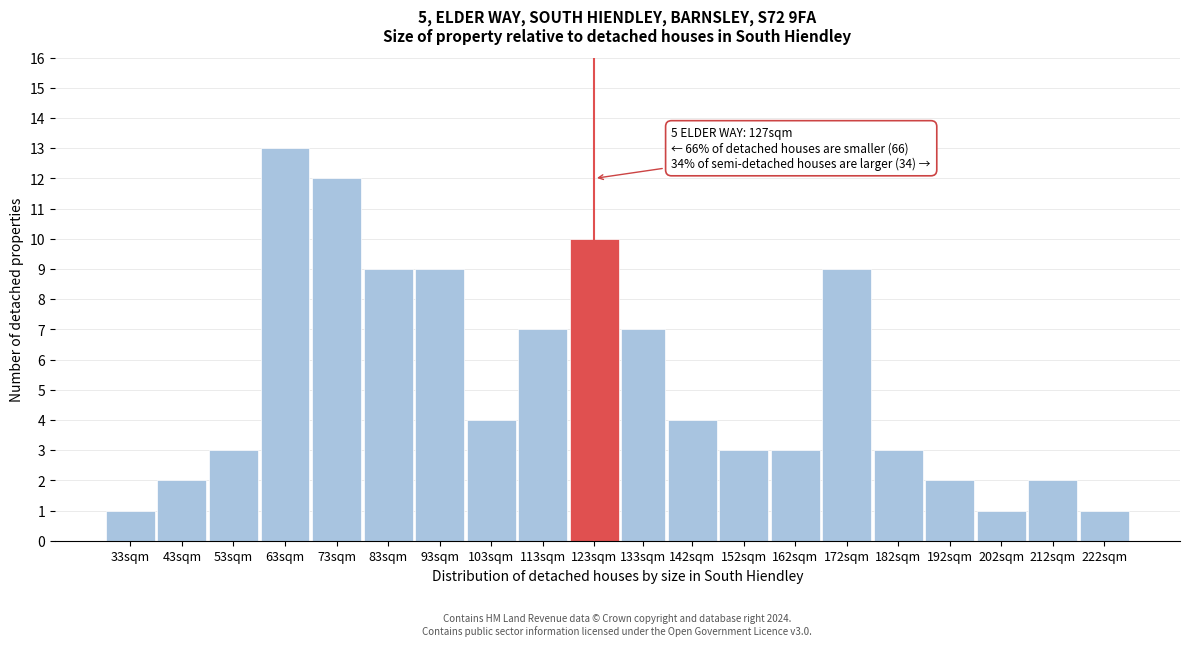

Reading left to right, extract all data points from this chart.

33sqm=1	43sqm=2	53sqm=3	63sqm=13	73sqm=12	83sqm=9	93sqm=9	103sqm=4	113sqm=7	123sqm=10	133sqm=7	142sqm=4	152sqm=3	162sqm=3	172sqm=9	182sqm=3	192sqm=2	202sqm=1	212sqm=2	222sqm=1